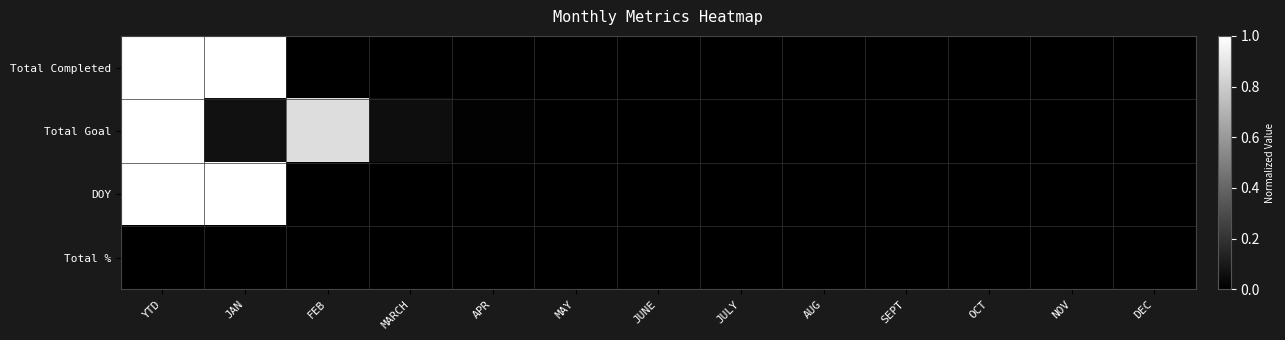

What is the maximum value shown in the chart?

1.0